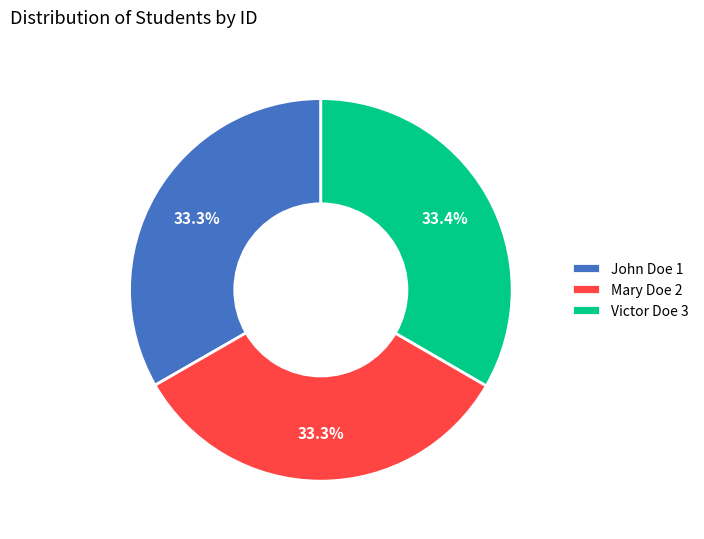

Is Mary Doe 2 the majority of the pie?

No